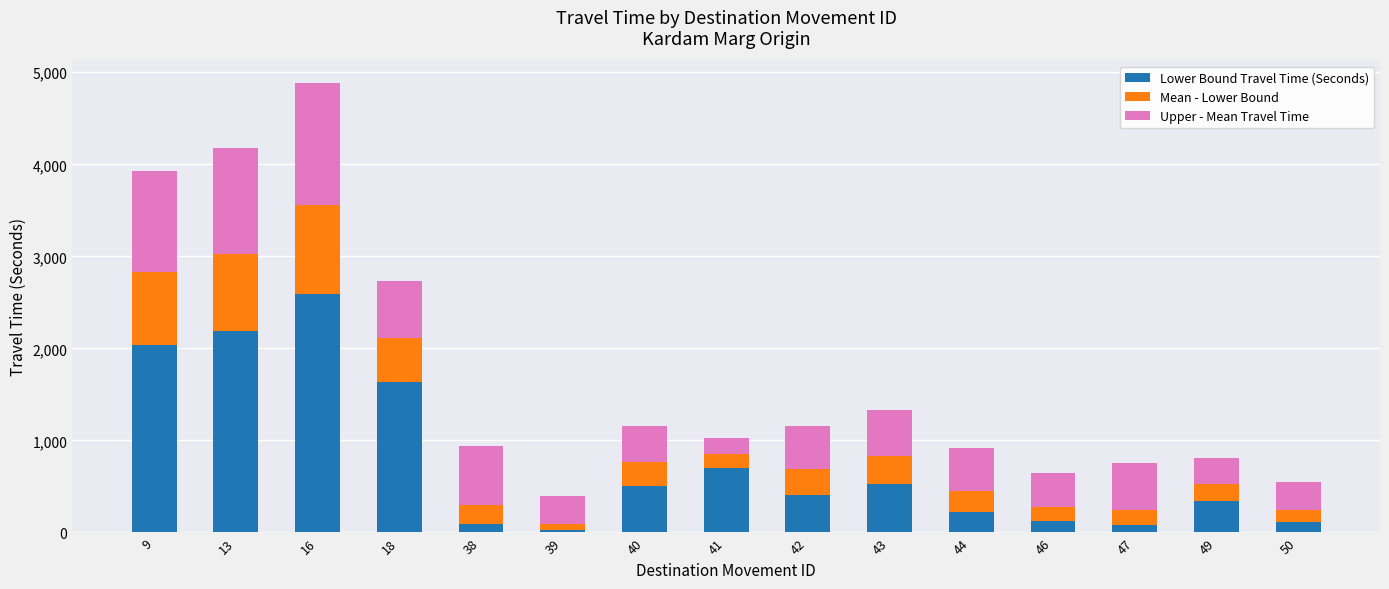

What is the sum of all Lower Bound Travel Time (Seconds) values?

11602